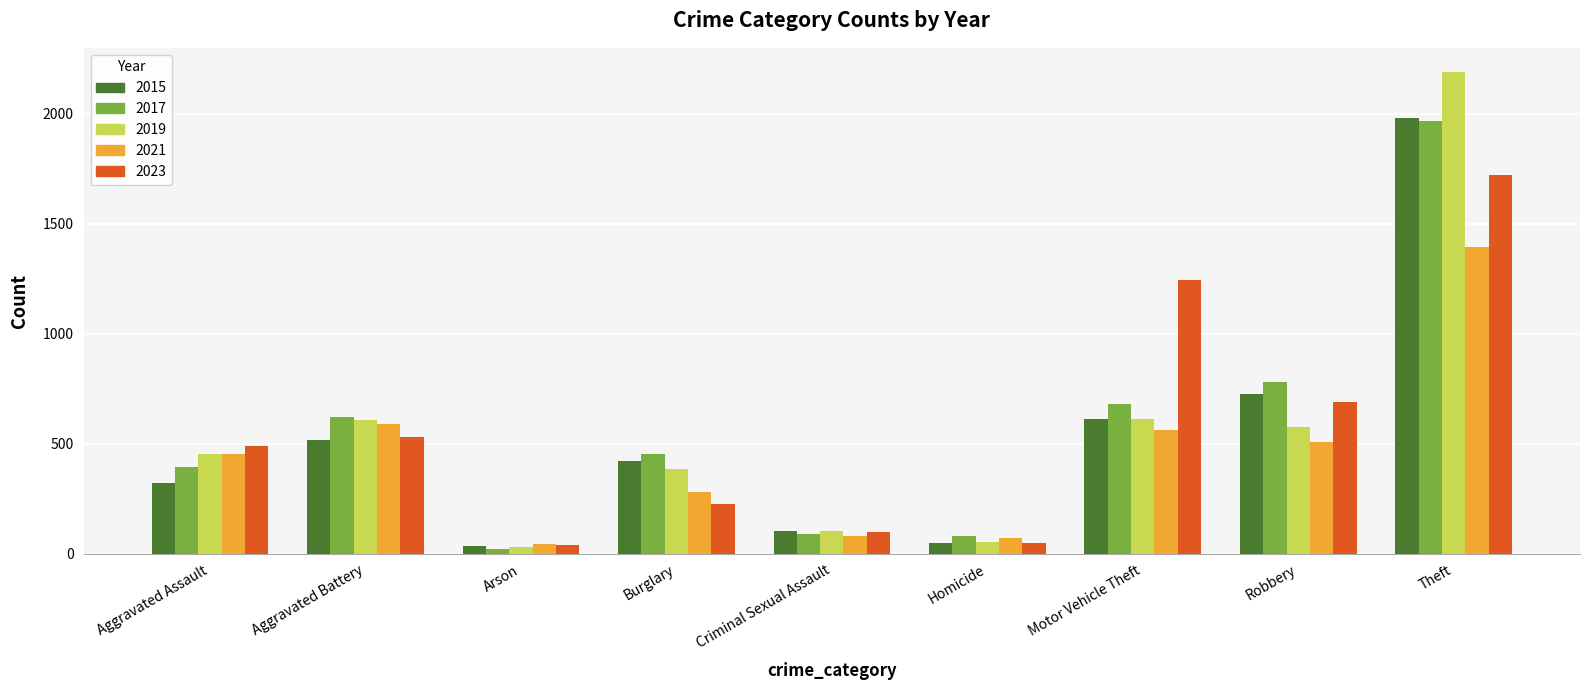

How many bars are there in total?

45